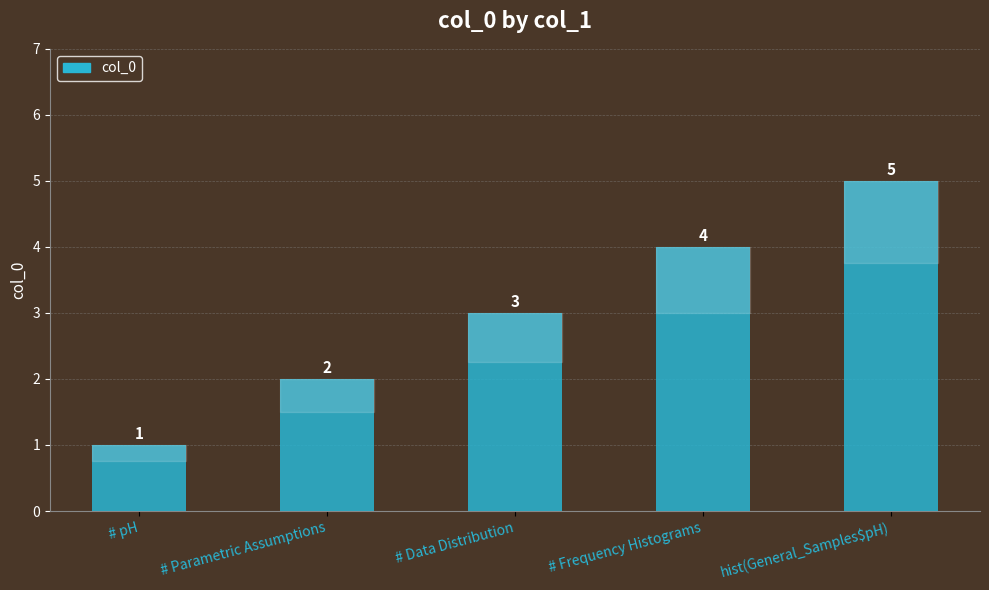

What is the smallest value displayed?

1